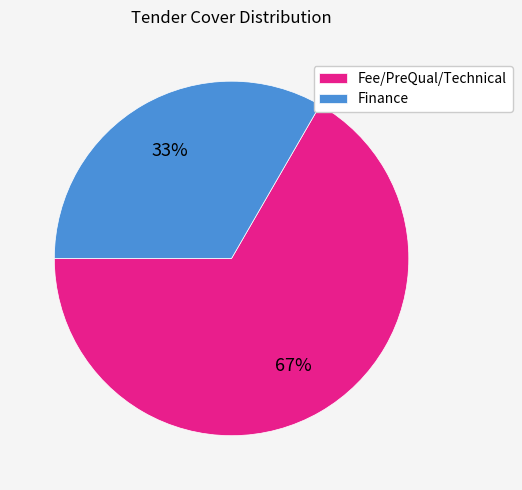

Combined, do Fee/PreQual/Technical and Finance account for over 50%?

Yes